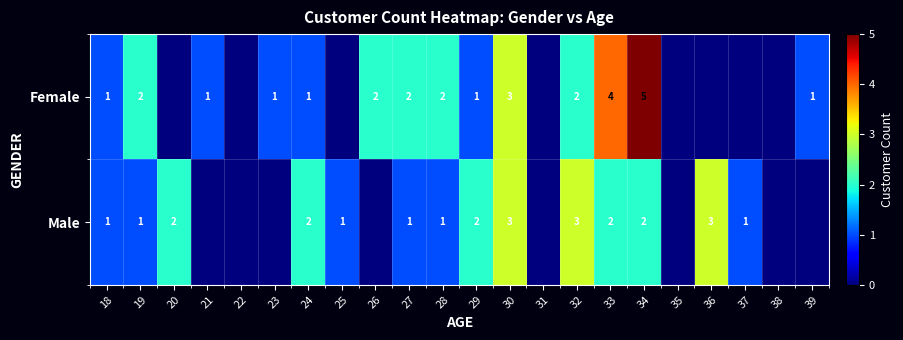

The value of Male at 27 is 1. True or false?

True